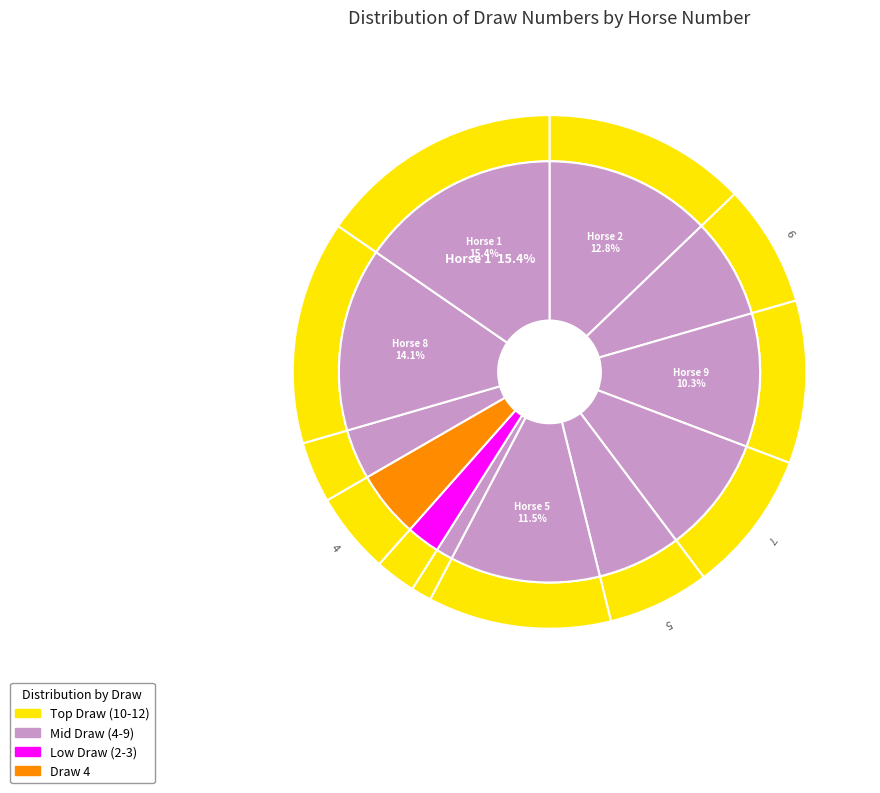

Which slice is the largest?

1